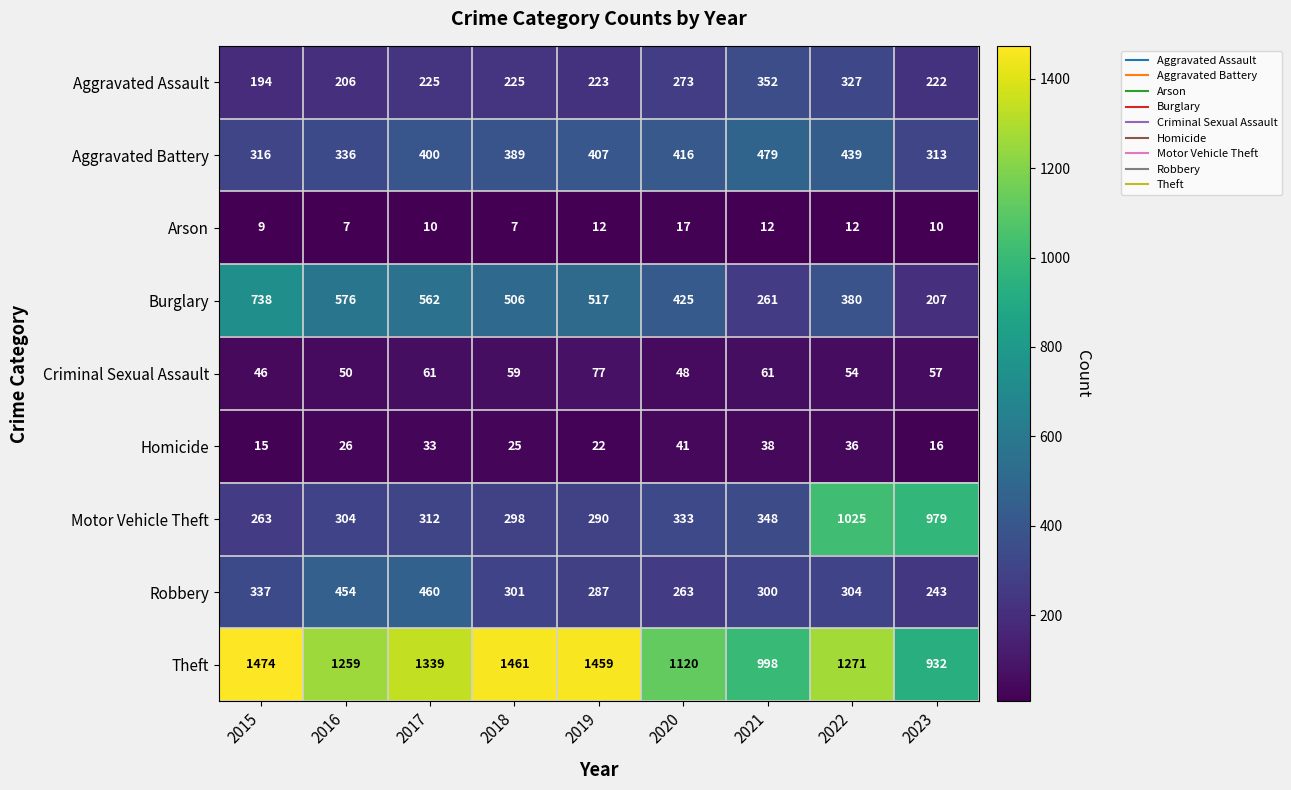

What is the average value of the Arson series?

11